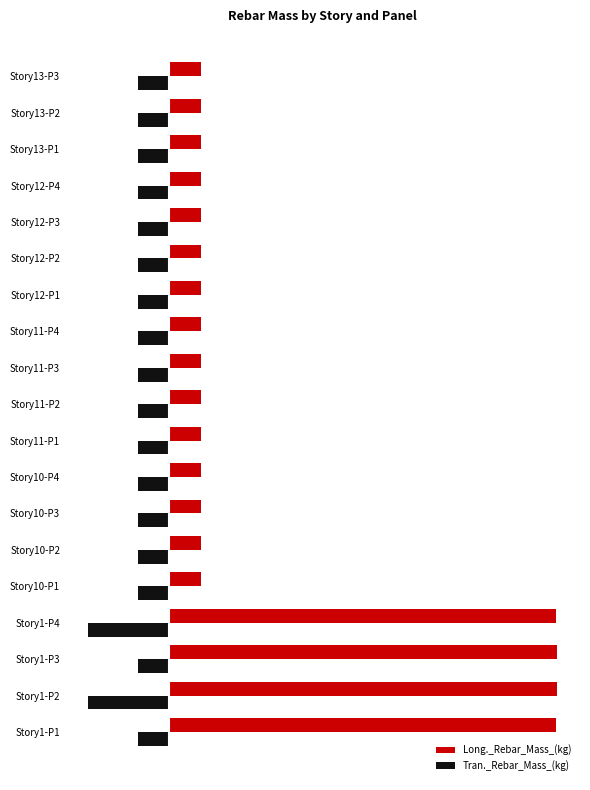

What are all the series names shown in the legend?

Long._Rebar_Mass_(kg), Tran._Rebar_Mass_(kg)